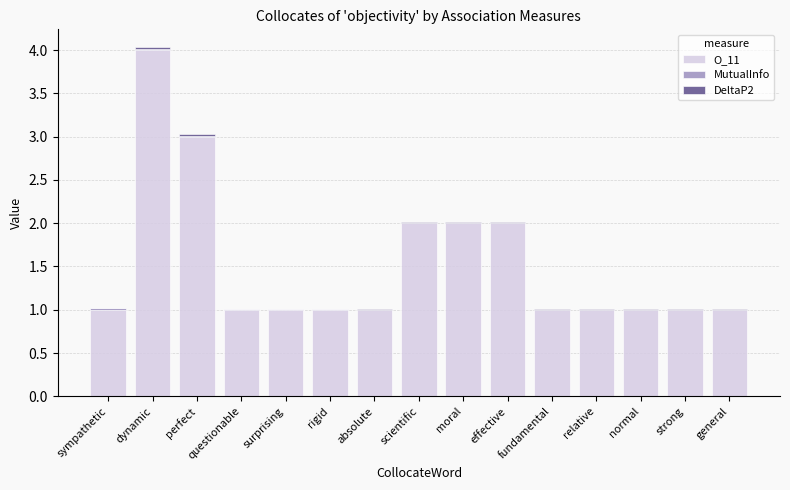

Does the chart contain stacked bars?

Yes